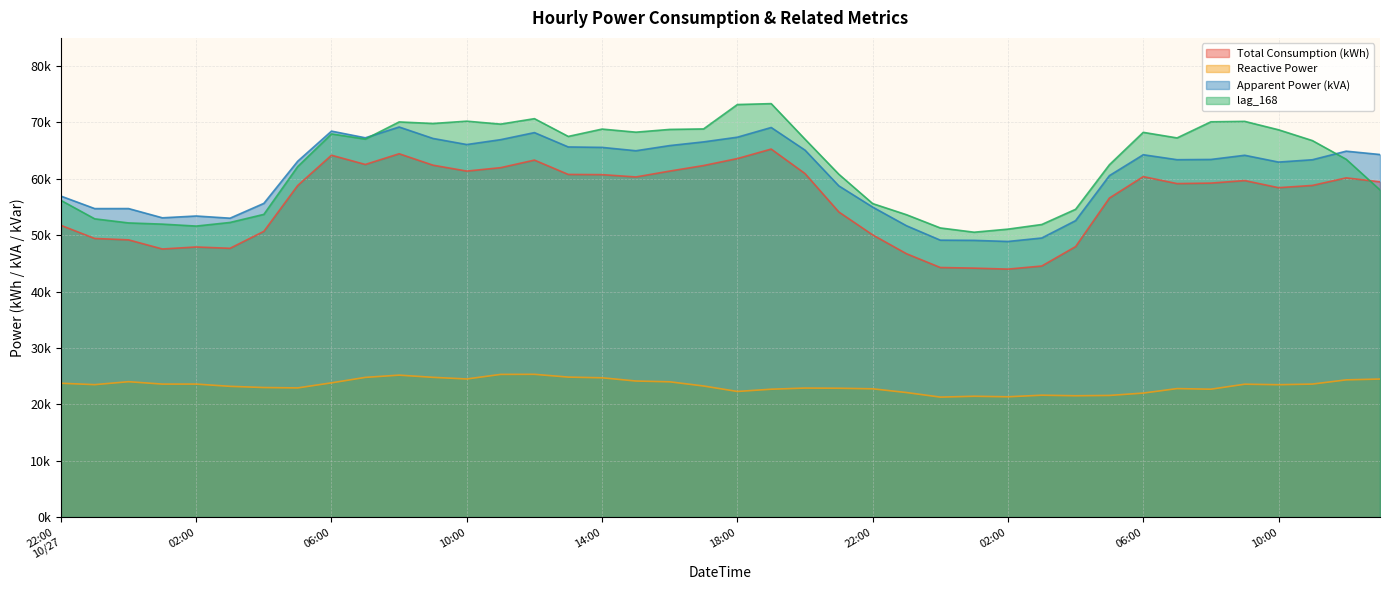

Is the value of Reactive Power at 18:00 greater than the value of Total Consumption (kWh) at 17:00?

No